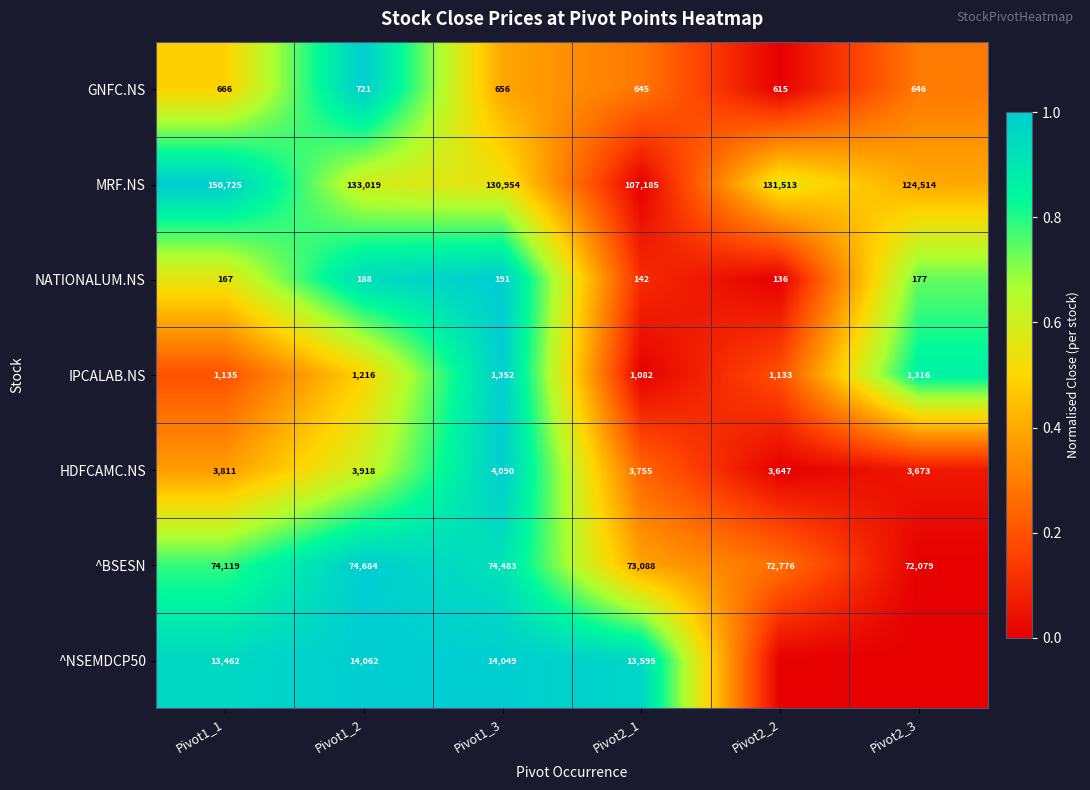

What is the difference between the ^BSESN values at Pivot1_1 and Pivot1_3?

364